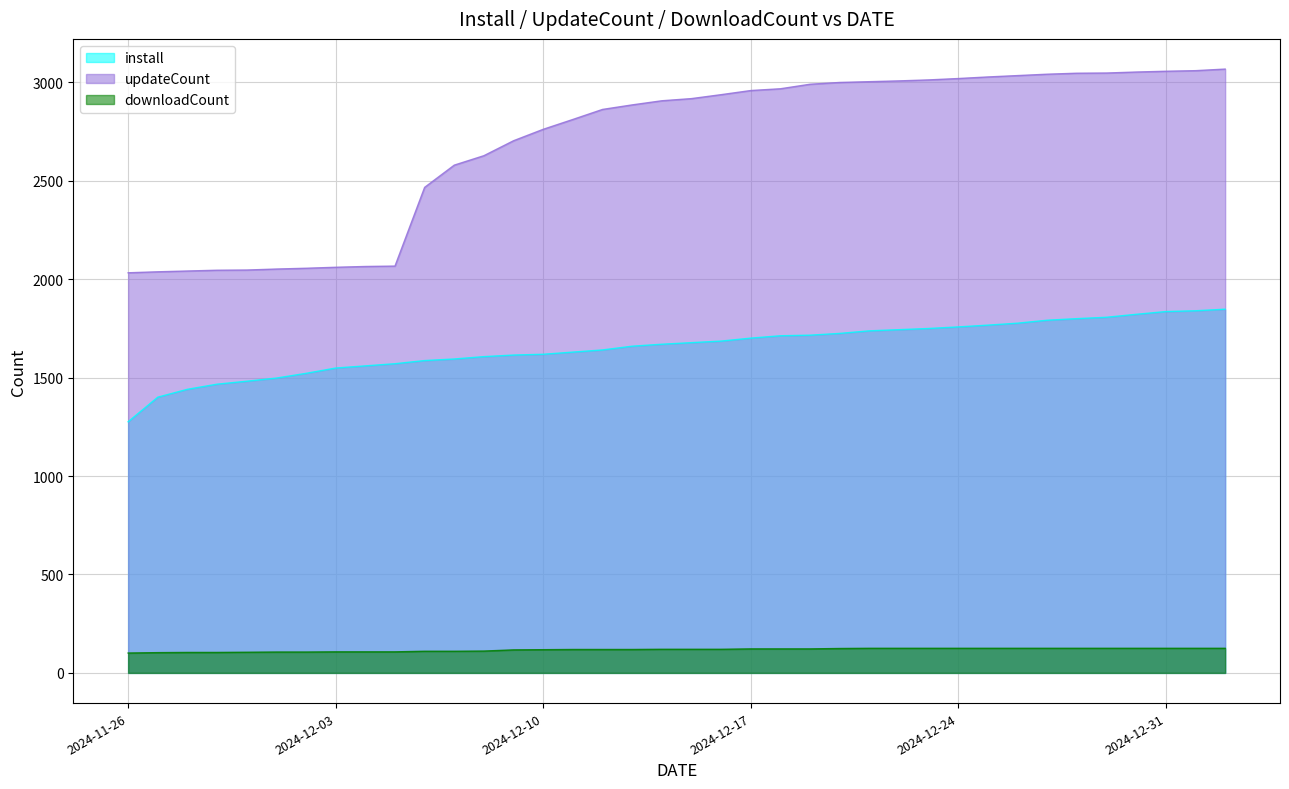

True or false: updateCount and downloadCount intersect in this chart.

False